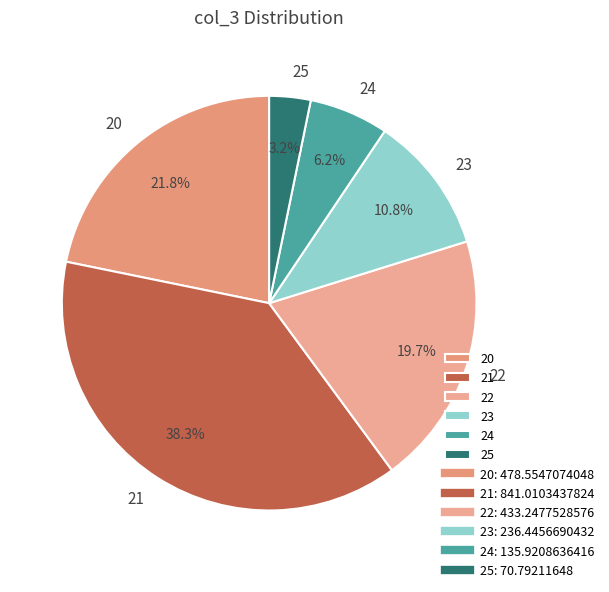

Which slice is the largest?

21